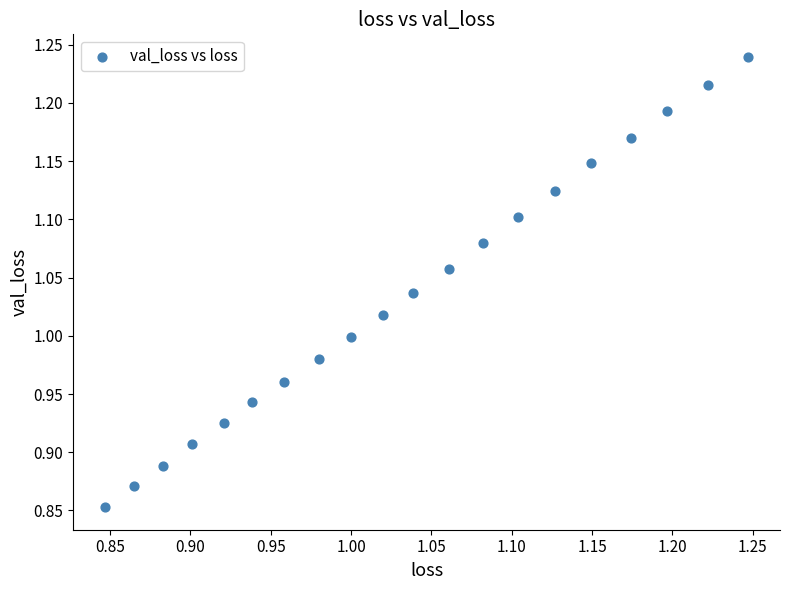

What is the range of Y values (max minus min)?

0.4